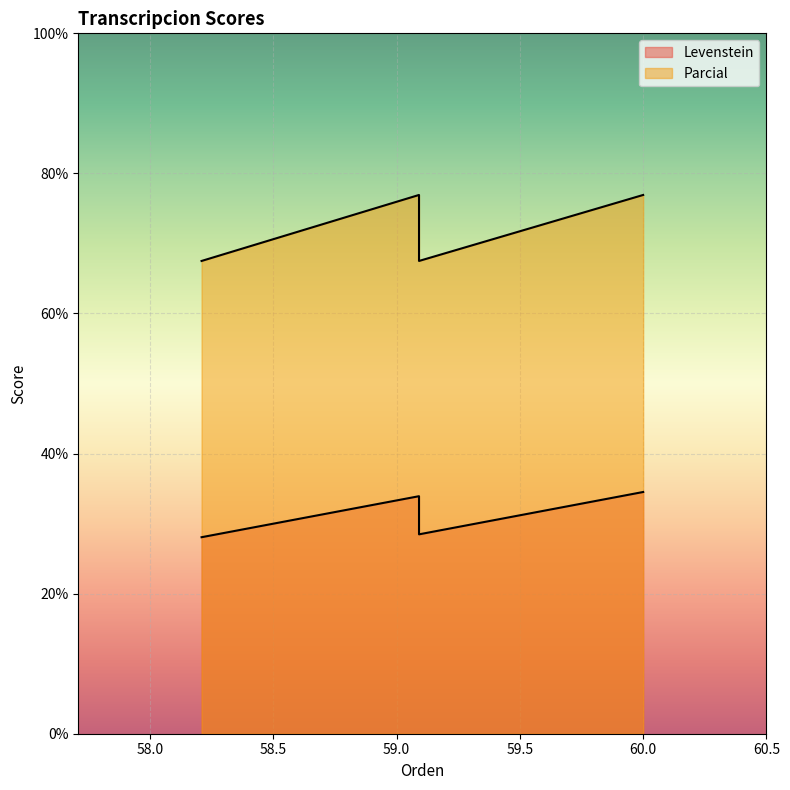

True or false: Levenstein and Parcial cross at least once.

False